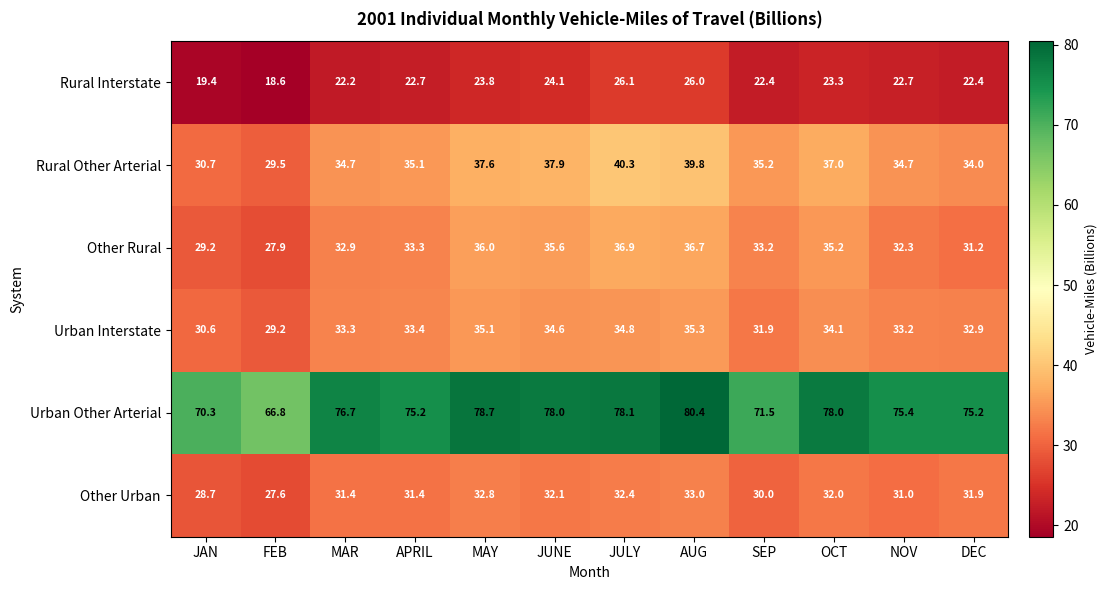

What is the maximum value for Rural Interstate?

26.1